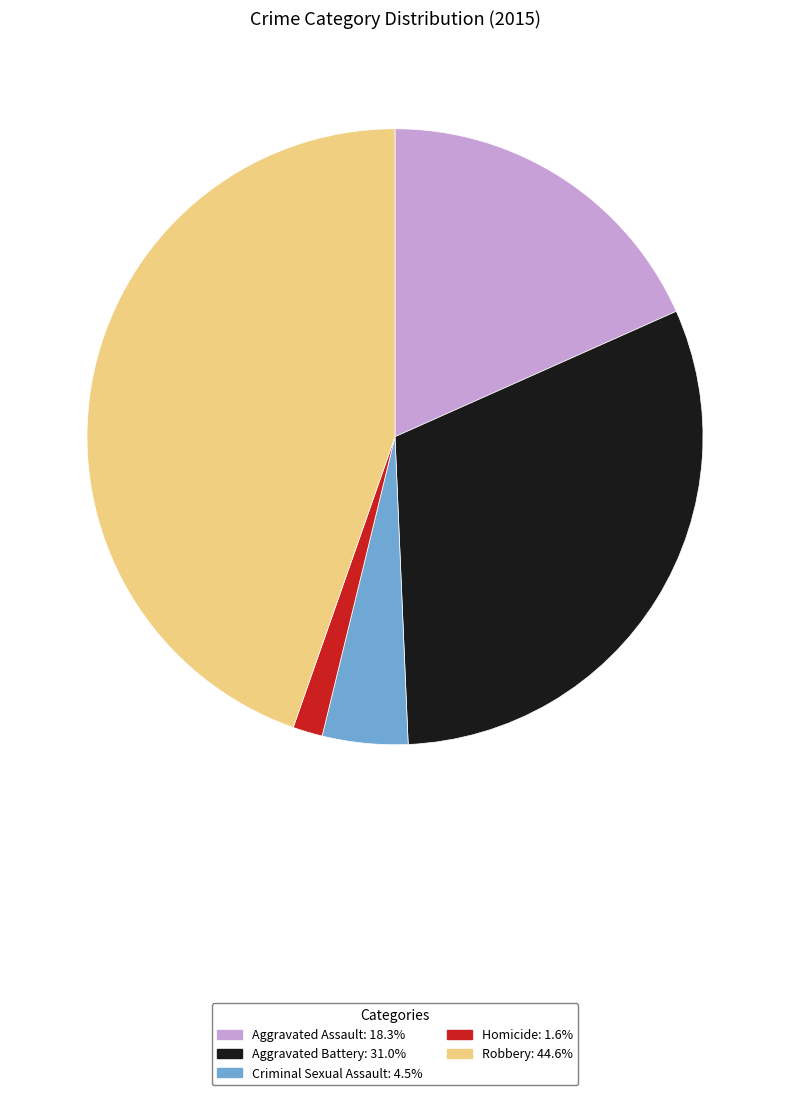

Is Homicide the majority of the pie?

No